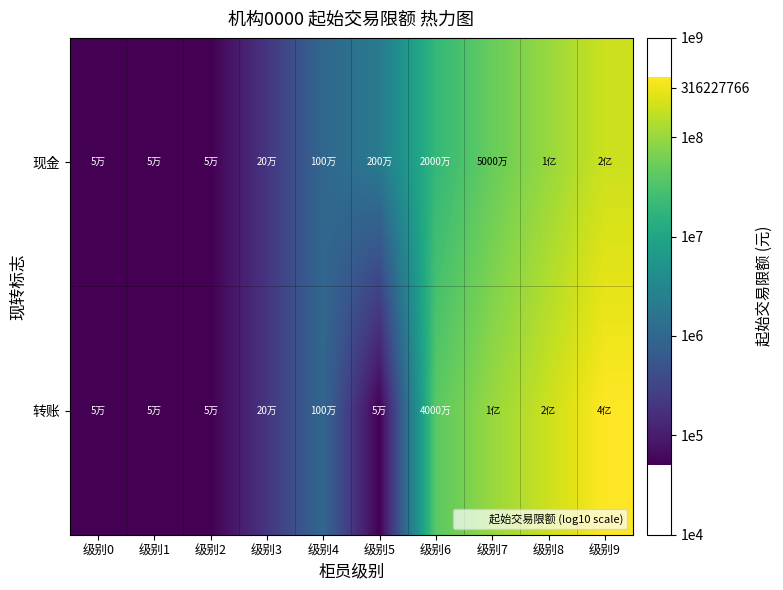

At which category does the chart reach its minimum across all series?

级别0